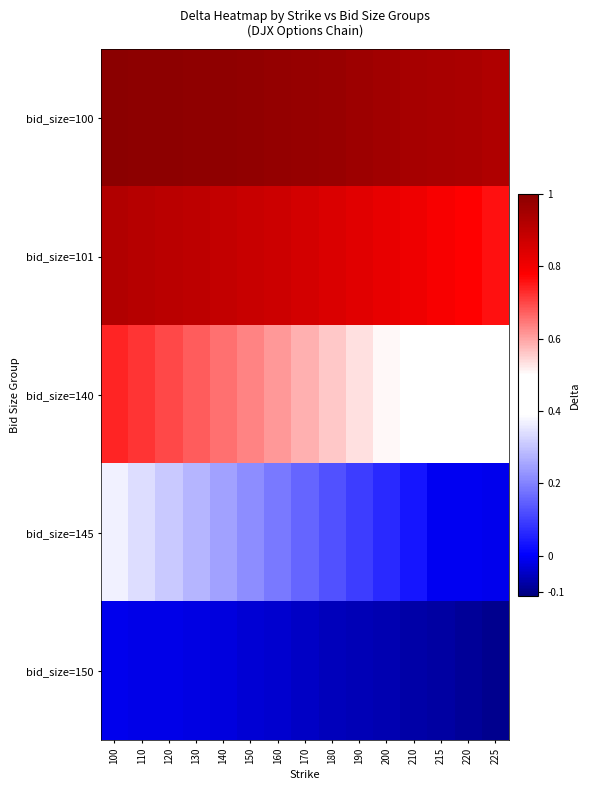

What is the greatest value displayed?

1.0